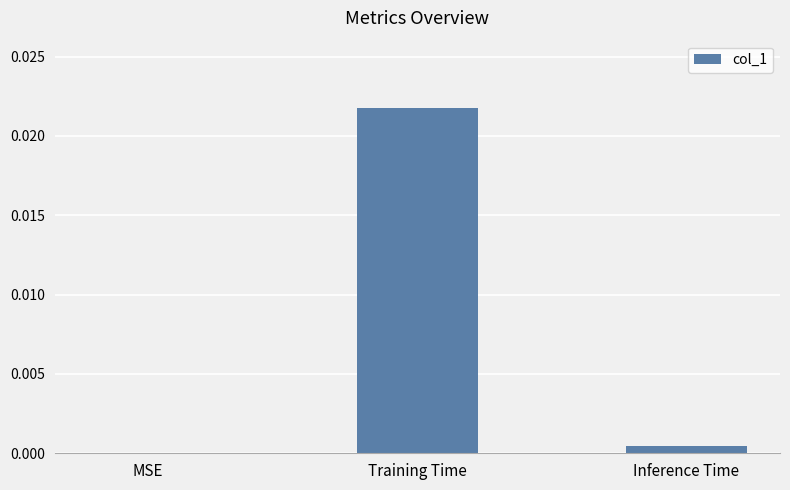

At which category does the chart reach its peak across all series?

Training Time